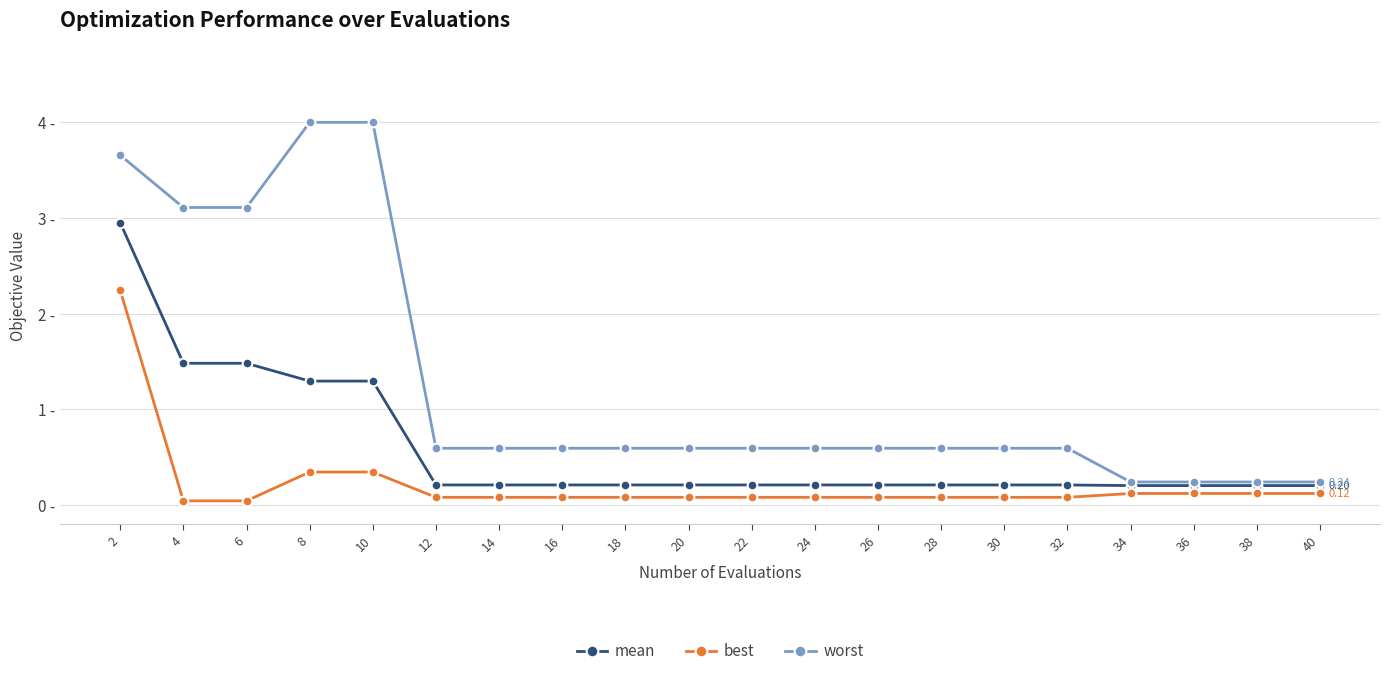

Which series has the widest spread of values?

worst